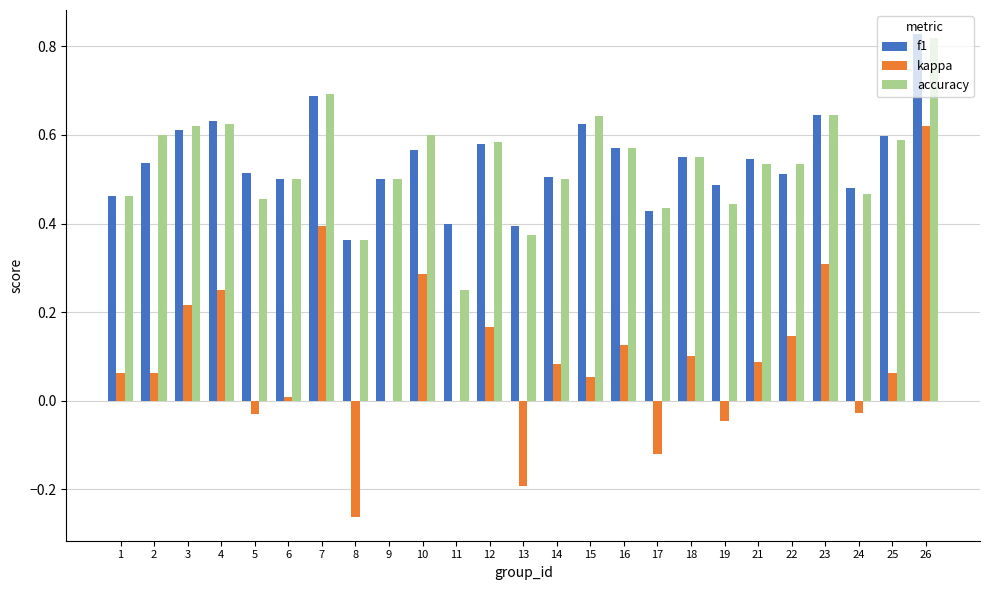

Which series changed the most between 16 and 23?

kappa